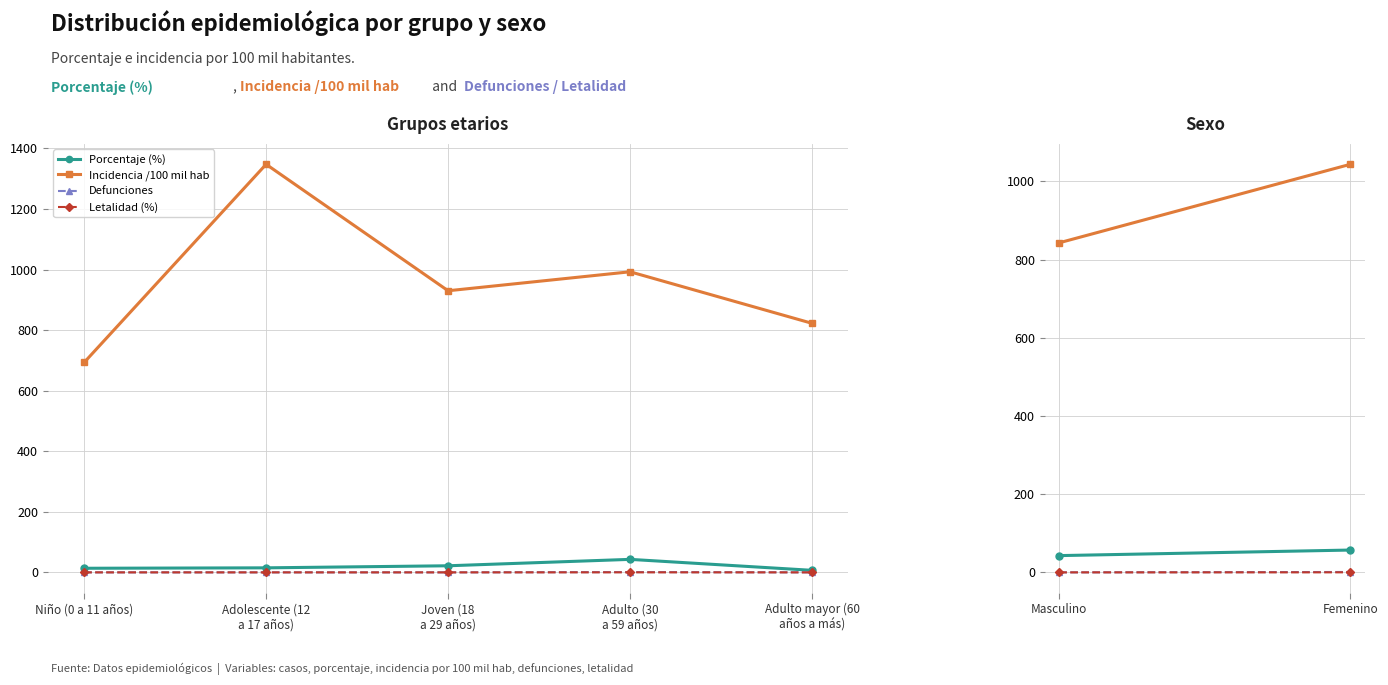

True or false: Porcentaje (%) has more than 2 interior local peaks.

False